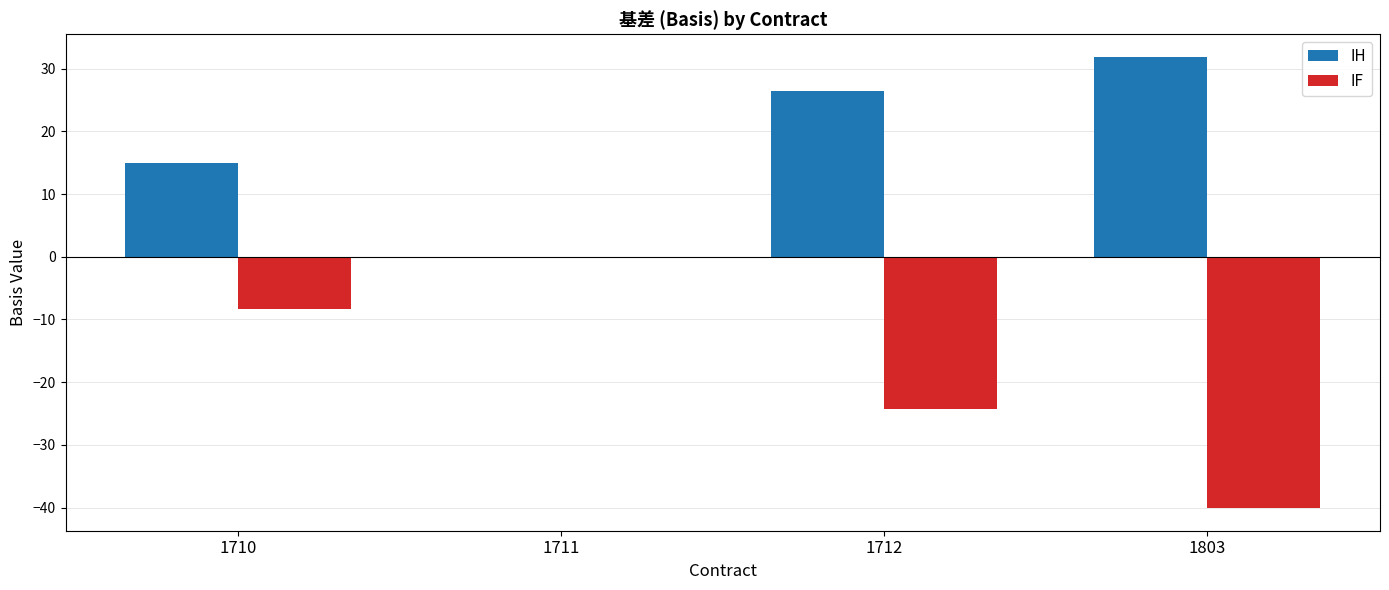

The value of IF at 1710 is -12.8. True or false?

False